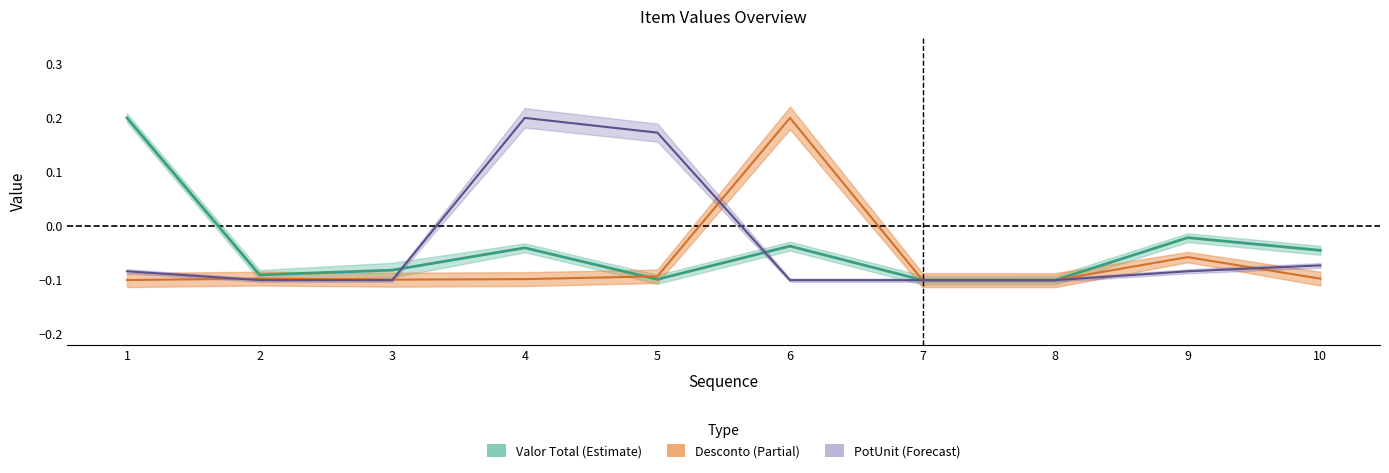

Reading right to left, transcribe all the data shown in this chart.

Valor Total: -0.0	-0.0	-0.1	-0.1	-0.0	-0.1	-0.0	-0.1	-0.1	0.2
PotUnit: -0.1	-0.1	-0.1	-0.1	-0.1	0.2	0.2	-0.1	-0.1	-0.1
Desconto: -0.1	-0.1	-0.1	-0.1	0.2	-0.1	-0.1	-0.1	-0.1	-0.1